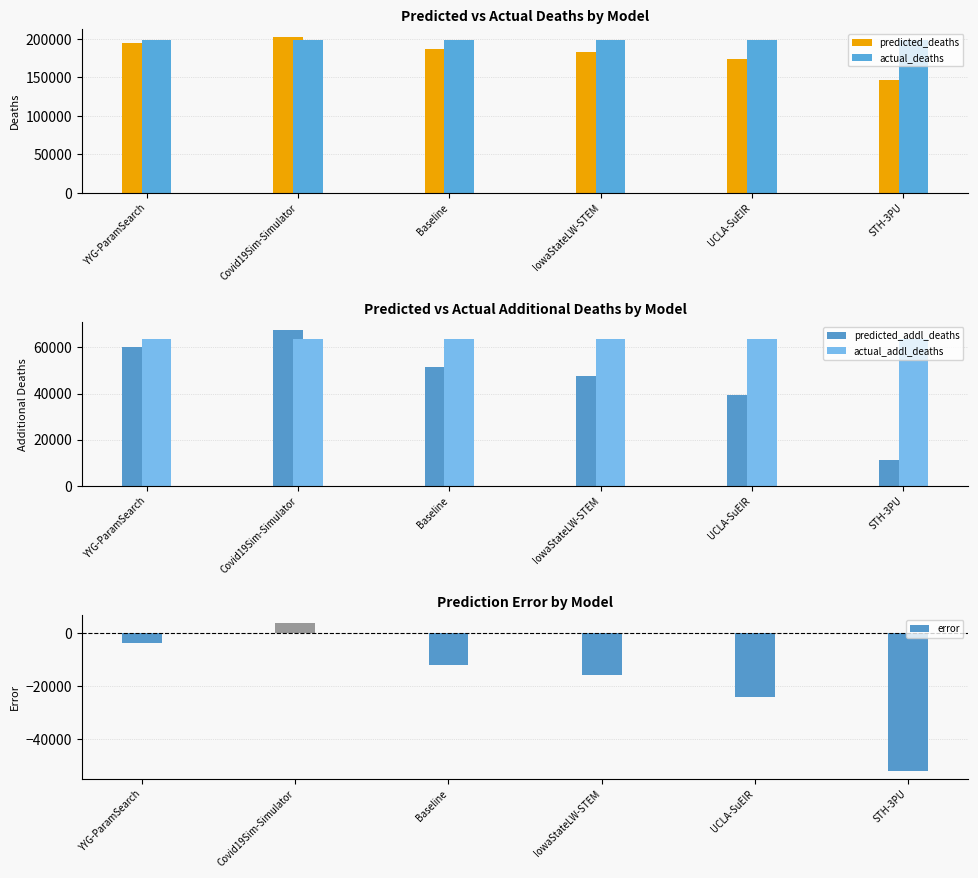

Are the bars horizontal?

No